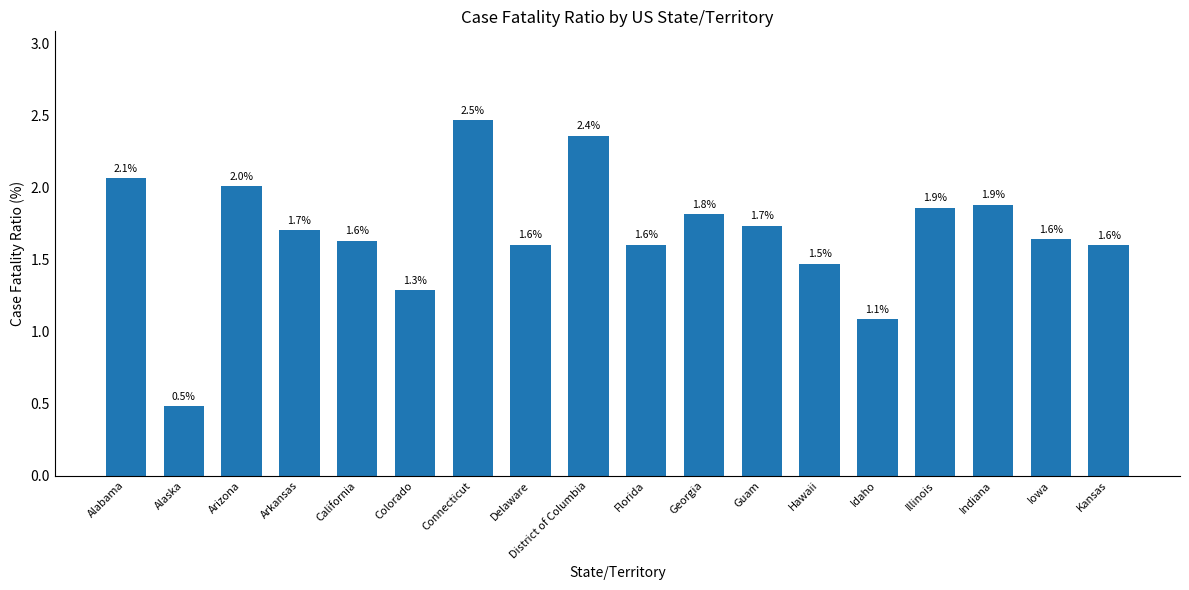

What is the sum of all values?

30.3